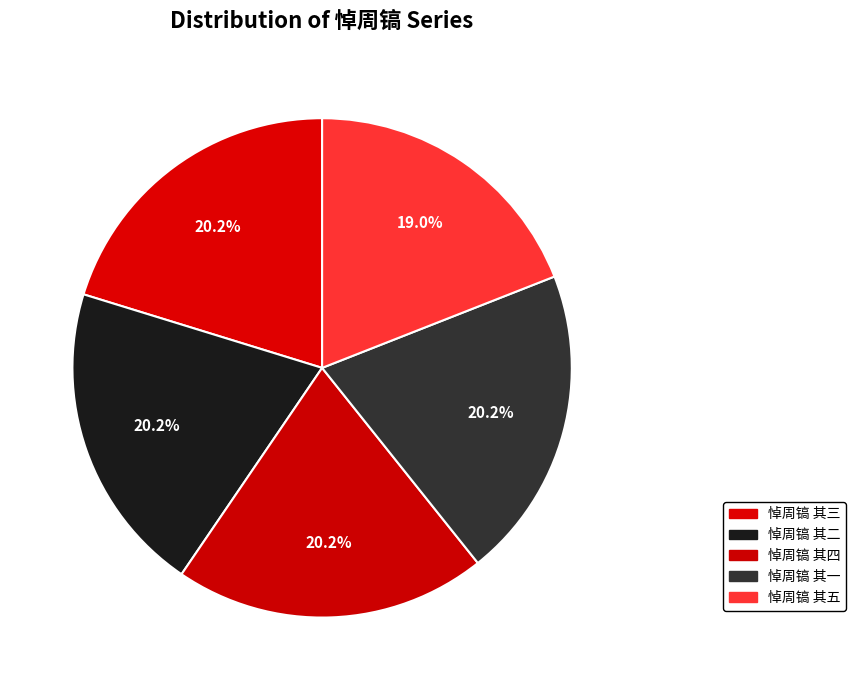

Rank the categories by value from highest to lowest.

悼周镐 其四, 悼周镐 其三, 悼周镐 其二, 悼周镐 其一, 悼周镐 其五